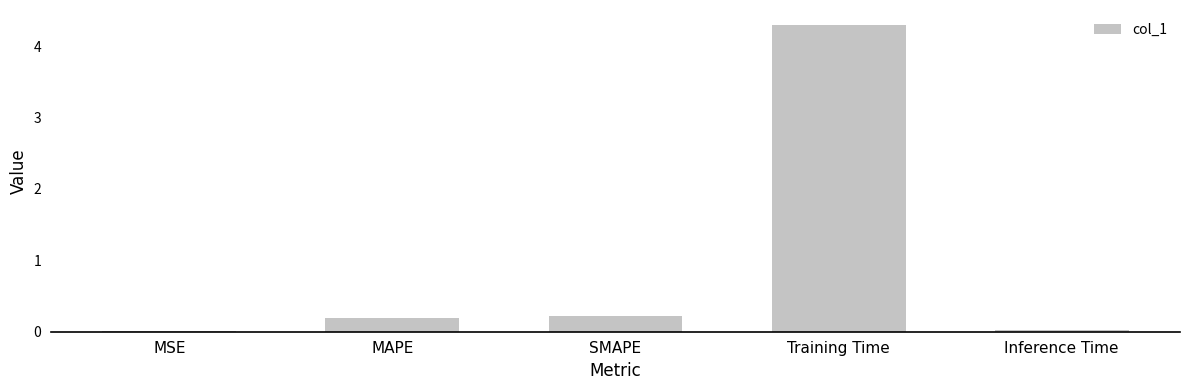

Are the bars grouped side by side (vs. stacked)?

No